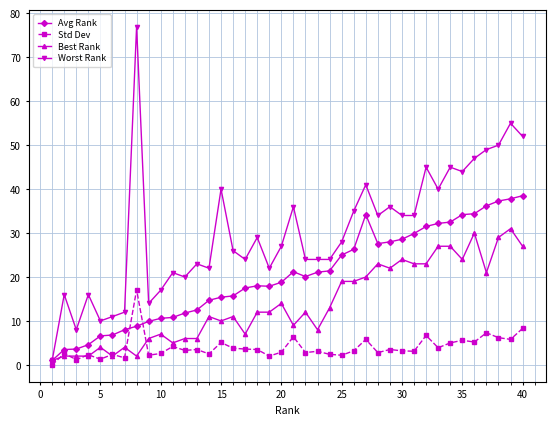

Rank the series by their average value, from highest to lowest.

Worst Rank, Avg Rank, Best Rank, Std Dev